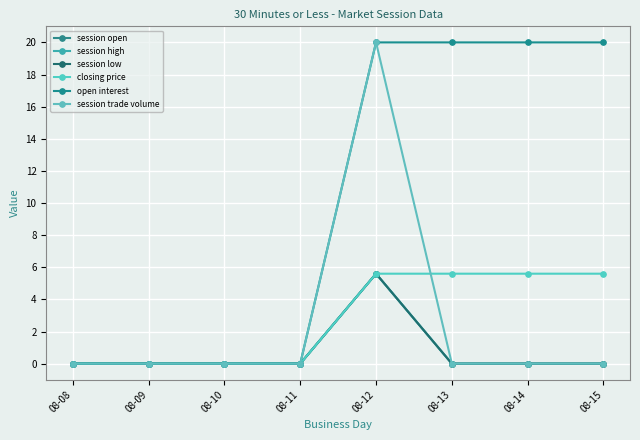

Which series has the largest total across all categories?

open interest